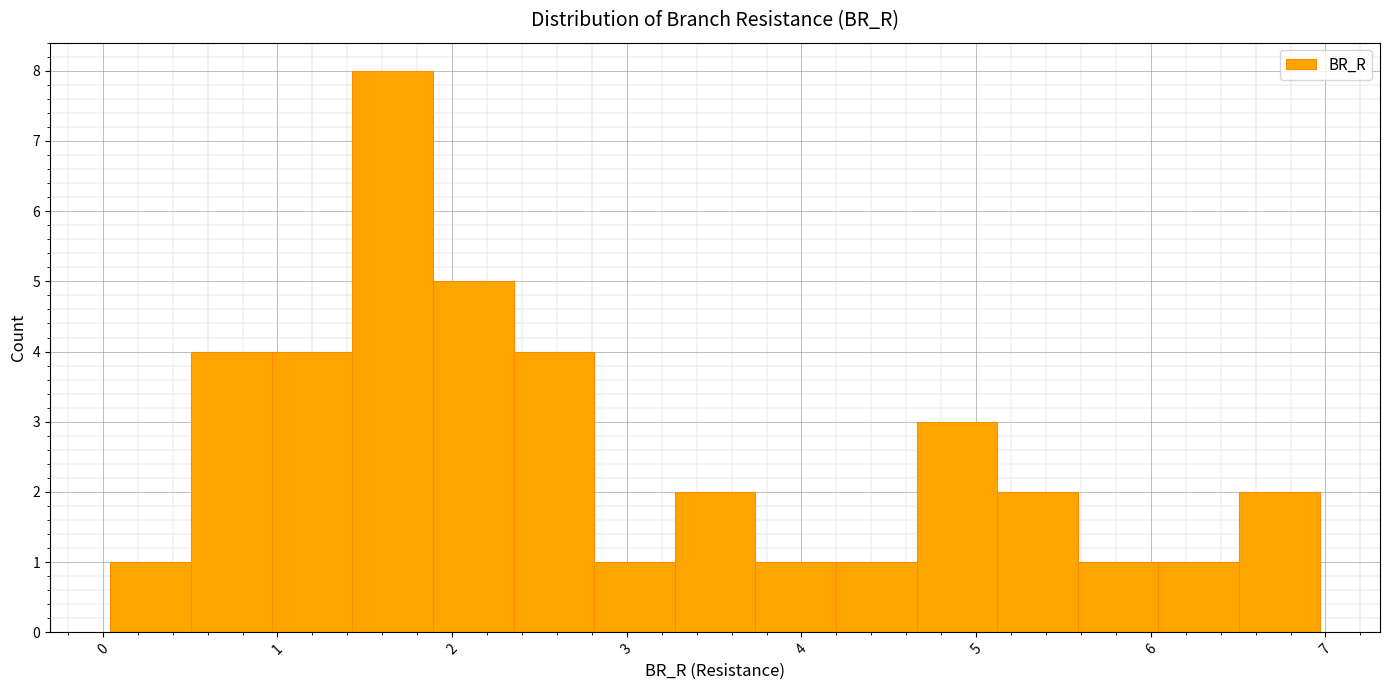

Reading left to right, transcribe this chart: for each bar, give the range it covers on the x-axis and its height. Neither the bar edges nor the heights are printed on the chart, so give them approximately, as read against the axes.

0.0 to 0.5: 1
0.5 to 1.0: 4
1.0 to 1.4: 4
1.4 to 1.9: 8
1.9 to 2.4: 5
2.4 to 2.8: 4
2.8 to 3.3: 1
3.3 to 3.7: 2
3.7 to 4.2: 1
4.2 to 4.7: 1
4.7 to 5.1: 3
5.1 to 5.6: 2
5.6 to 6.0: 1
6.0 to 6.5: 1
6.5 to 7.0: 2